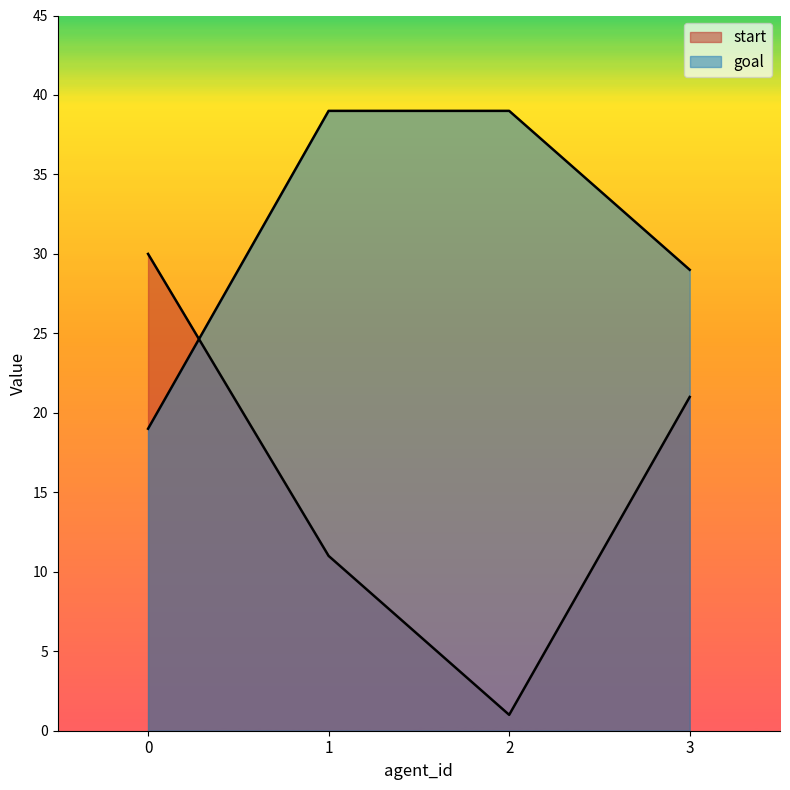

What is the spread (max minus min) of values at 3?

8